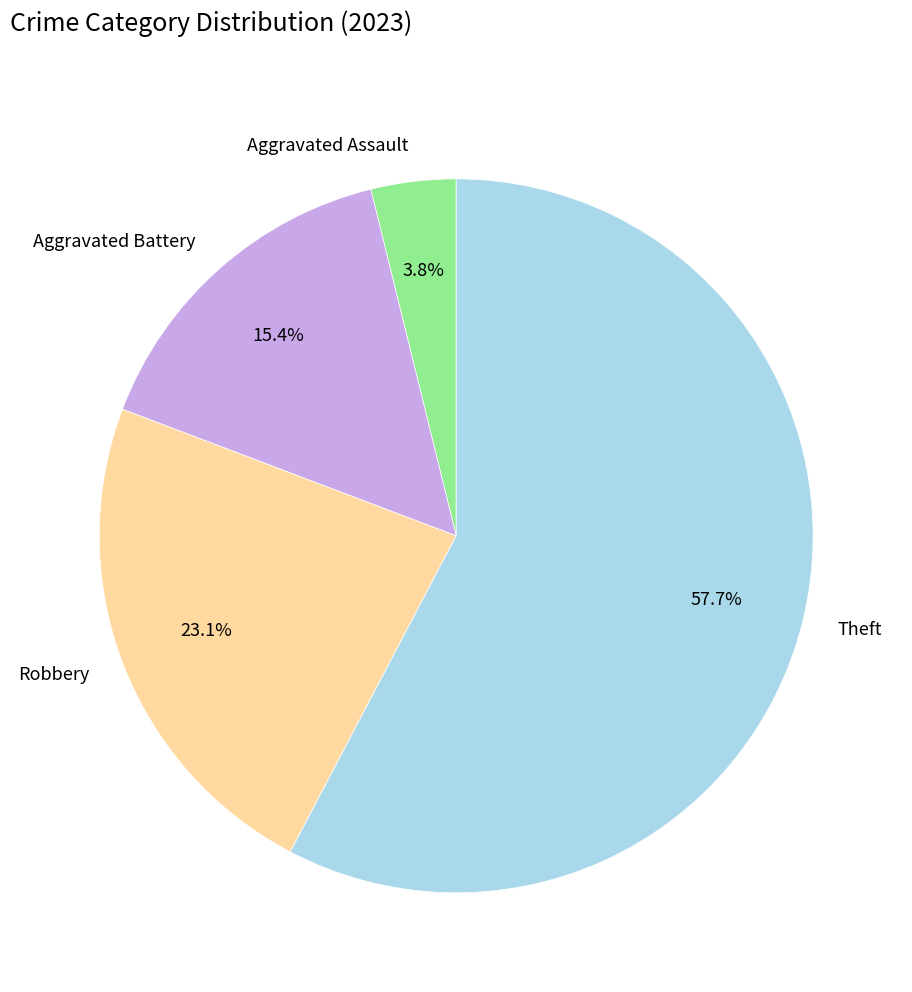

Approximately how many times larger is the value at Theft compared to Robbery?

2.5